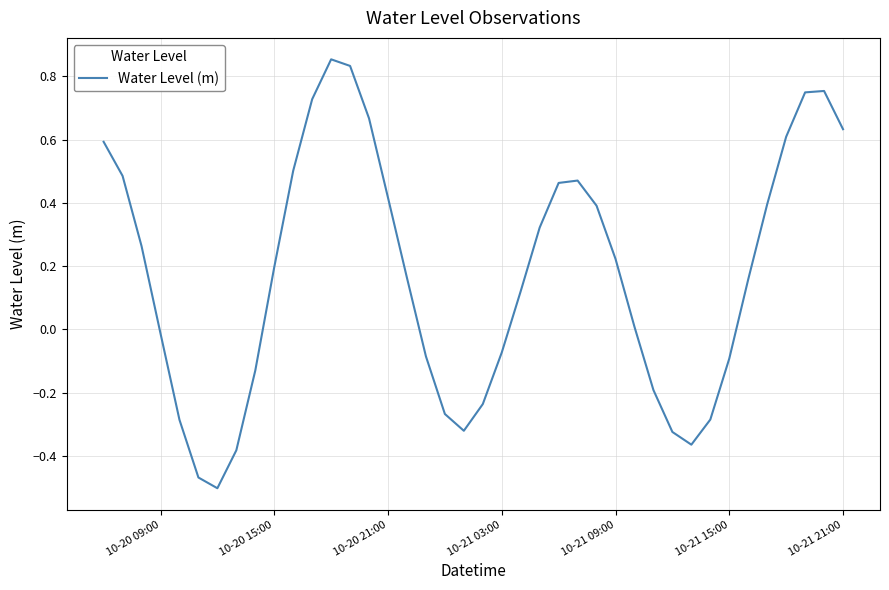

What is the difference between the maximum and minimum values?

1.4